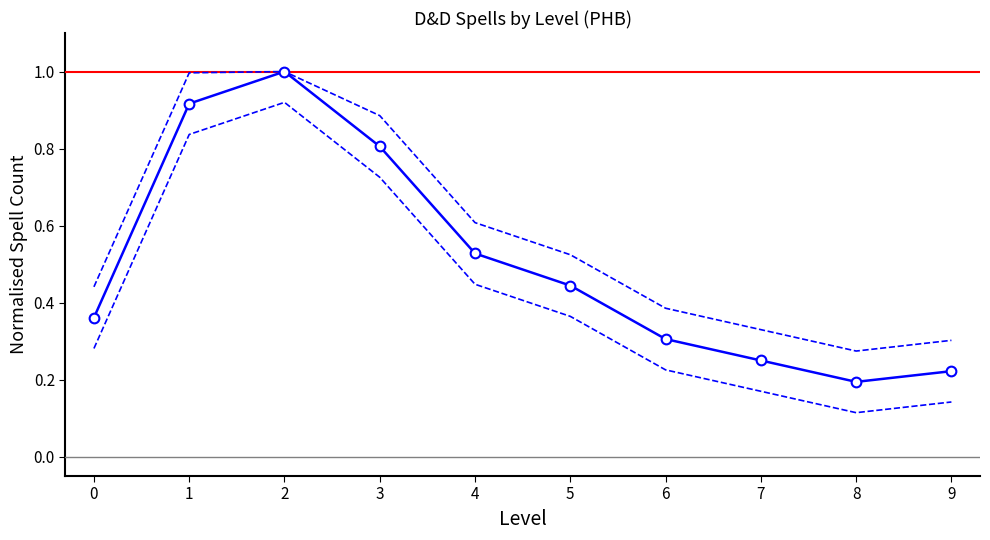

How many points are higher than both their immediate neighbors (excluding endpoints)?

1